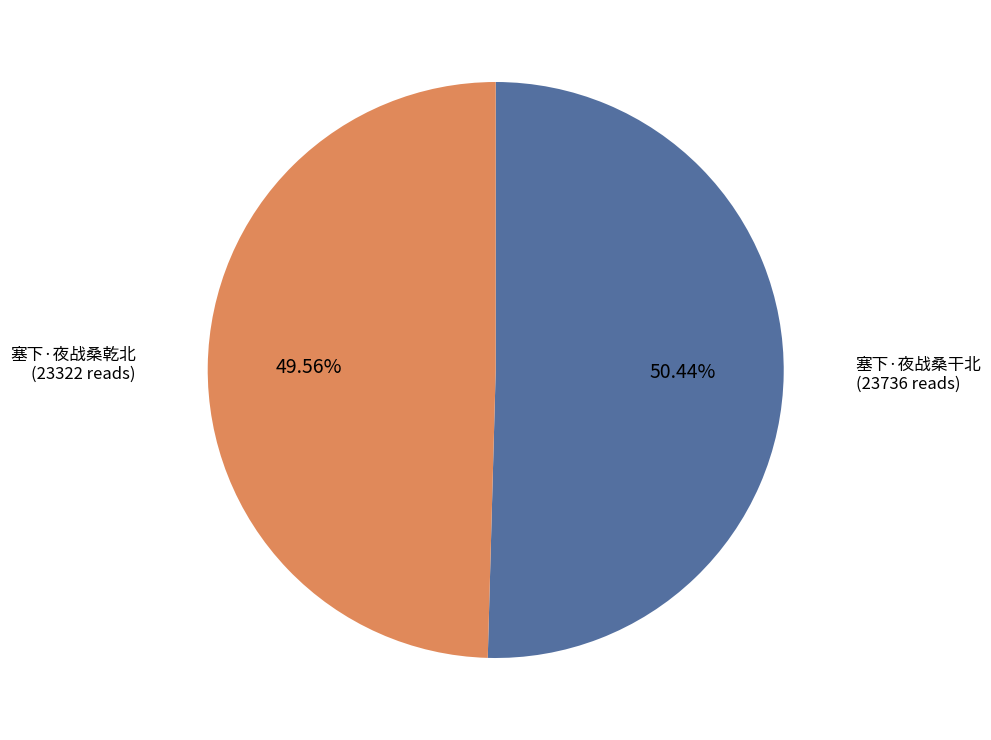

Is there a majority slice in this chart?

Yes